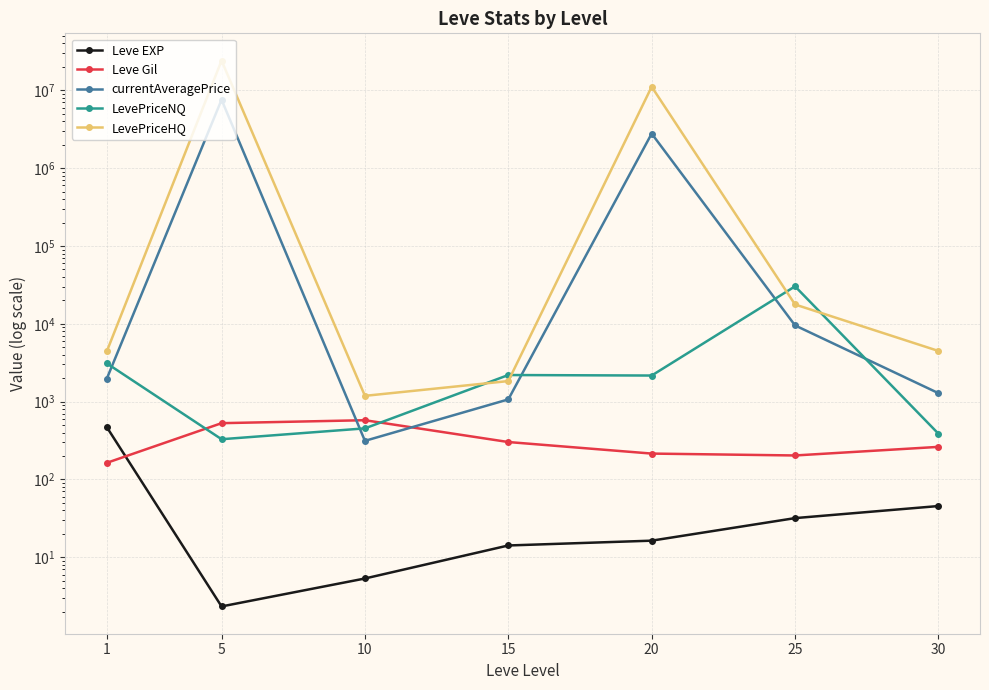

What is the maximum value shown in the chart?

24079486.6